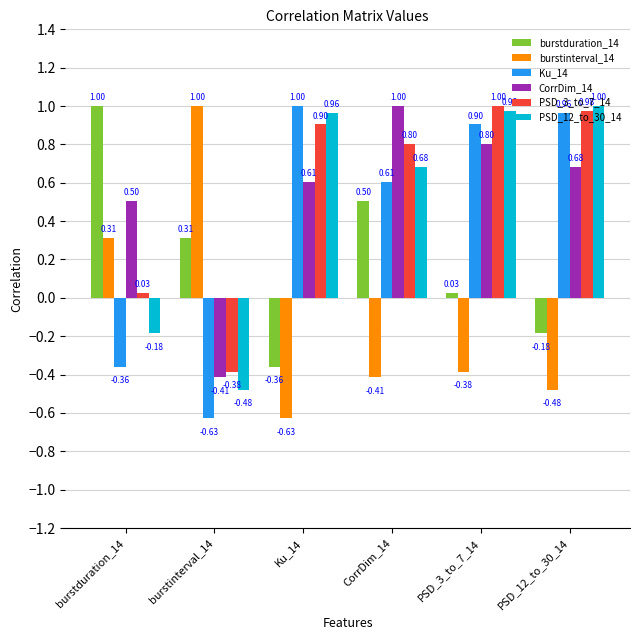

Which series changed the most between CorrDim_14 and PSD_12_to_30_14?

burstduration_14